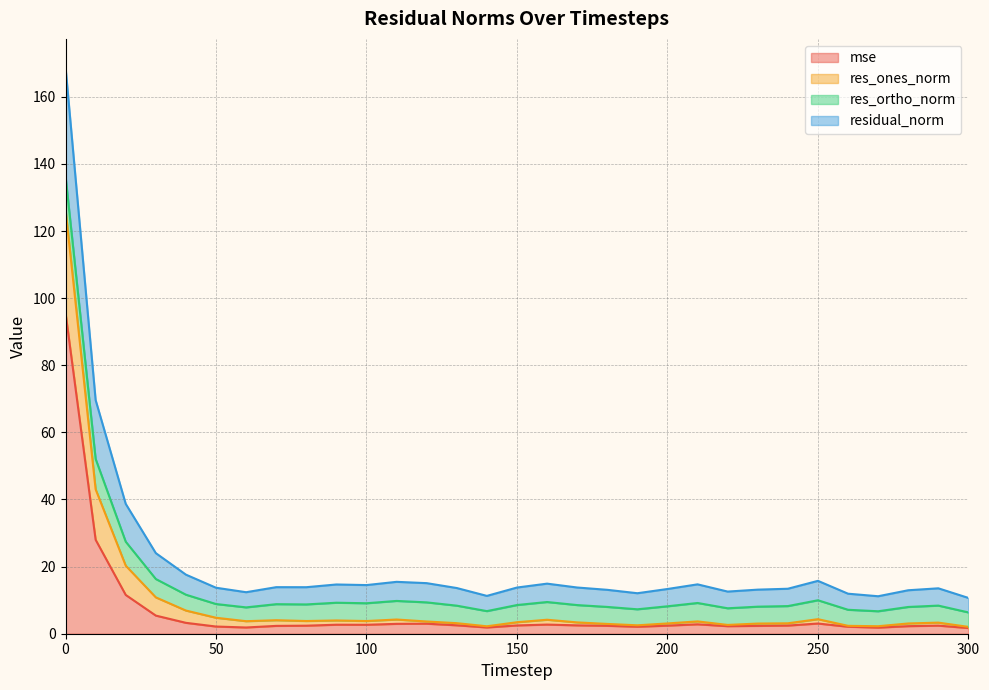

What is the maximum value for mse?

95.6